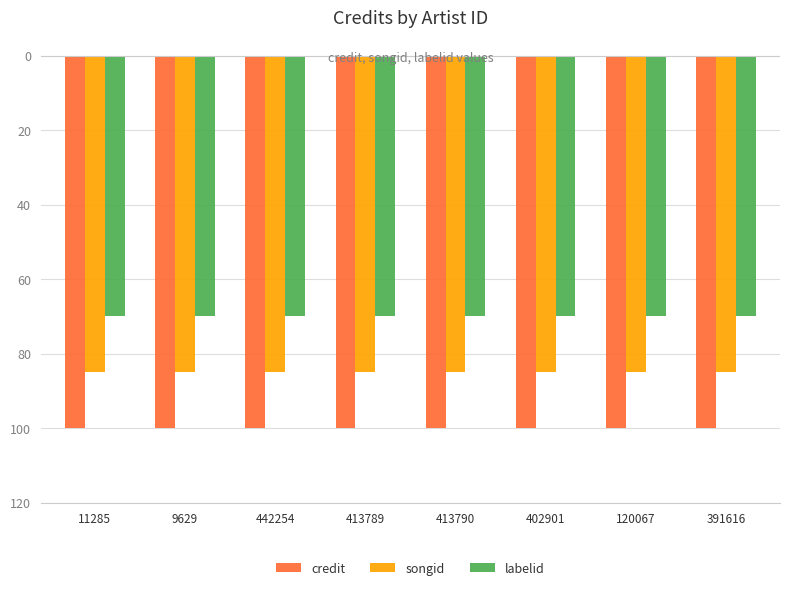

Reading left to right, what are all the values shown in this chart?

credit: -100	-100	-100	-100	-100	-100	-100	-100
songid: -85	-85	-85	-85	-85	-85	-85	-85
labelid: -70	-70	-70	-70	-70	-70	-70	-70